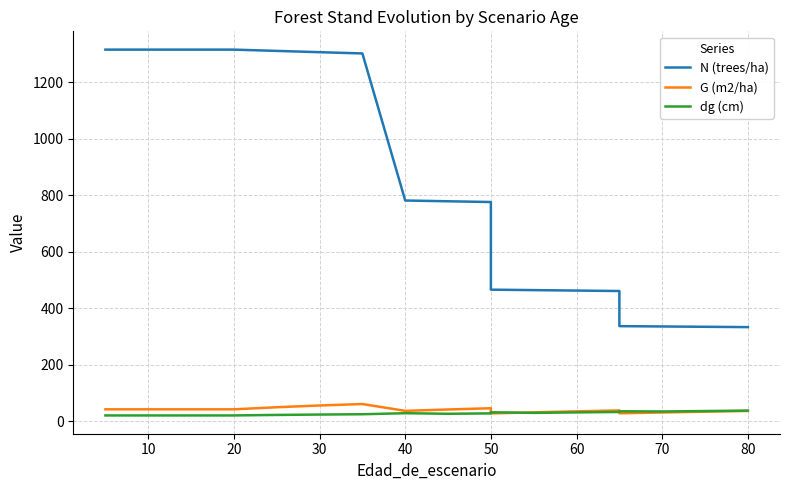

How many data points does each series have?

19